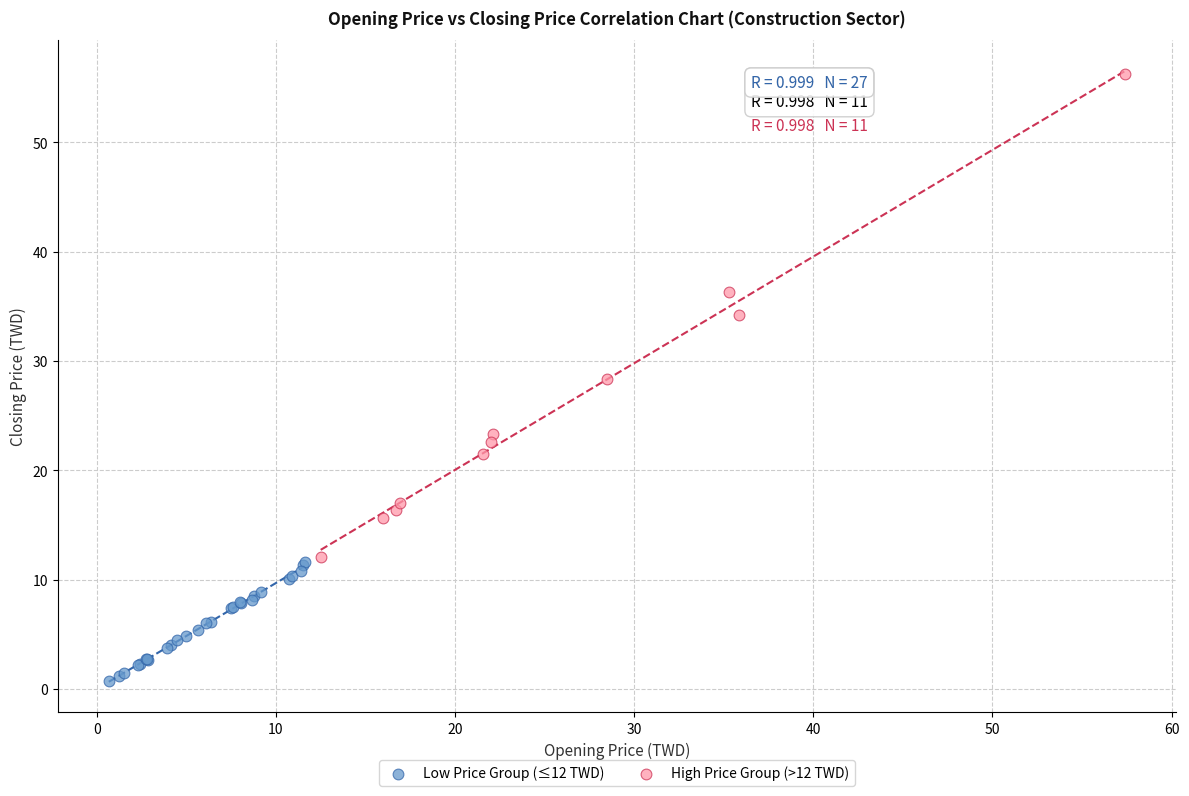

Which series has the largest Y range (max minus min)?

High Price Group (>12 TWD)